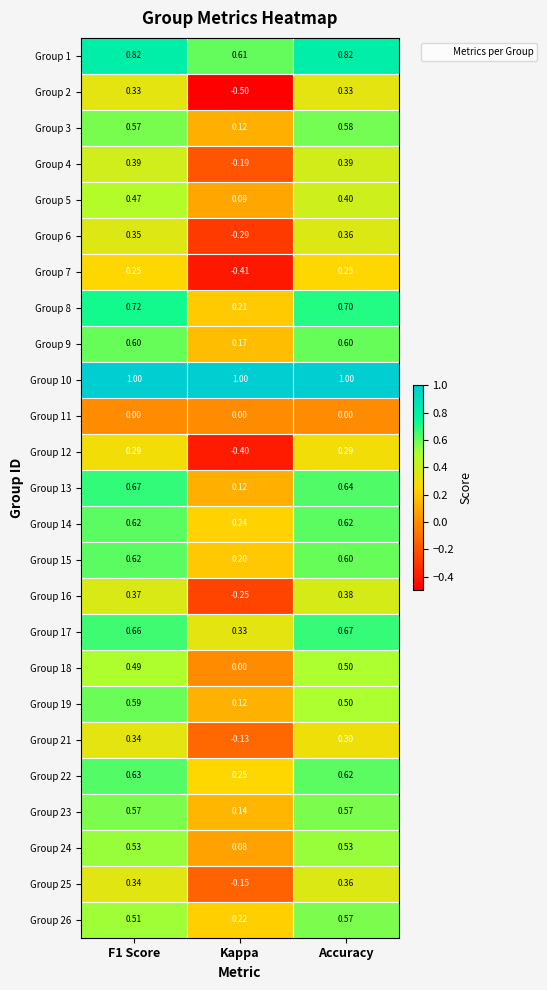

What is the spread (max minus min) of values at Accuracy?

1.0